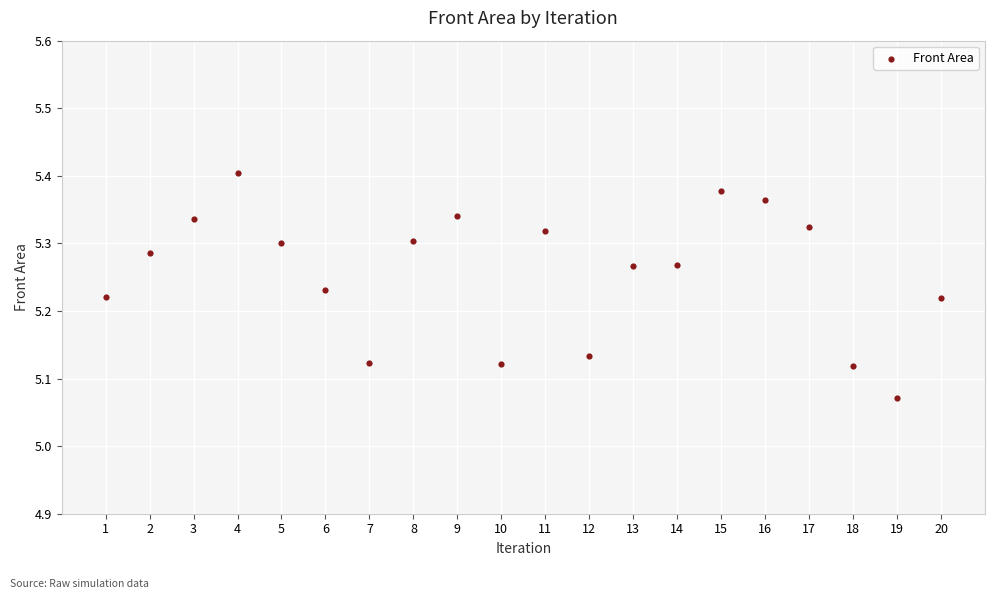

What is the range of X values (max minus min)?

19.0